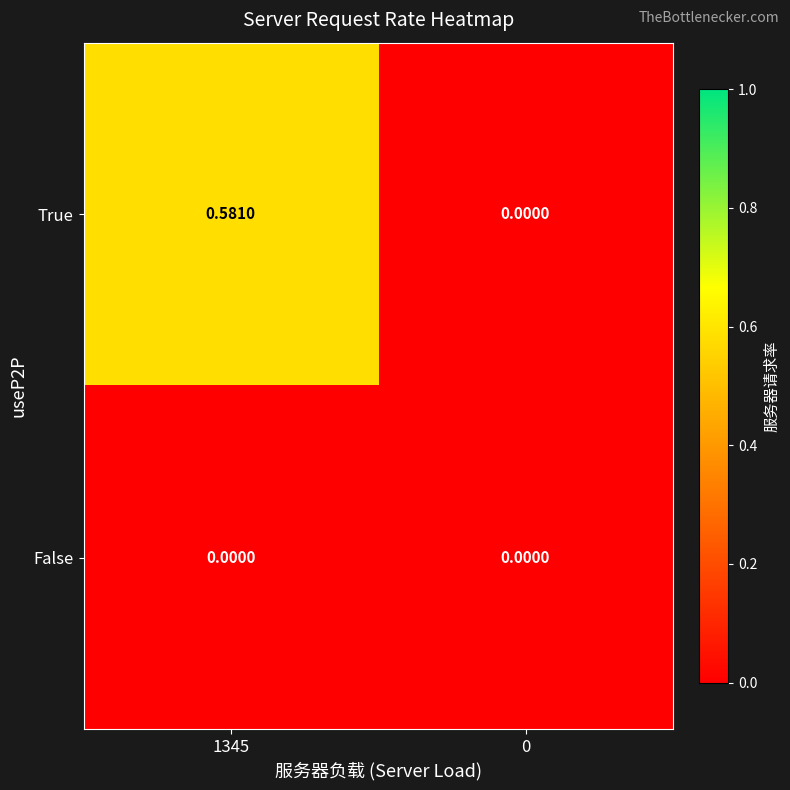

Is the value of False at 0 greater than the value of True at 1345?

No